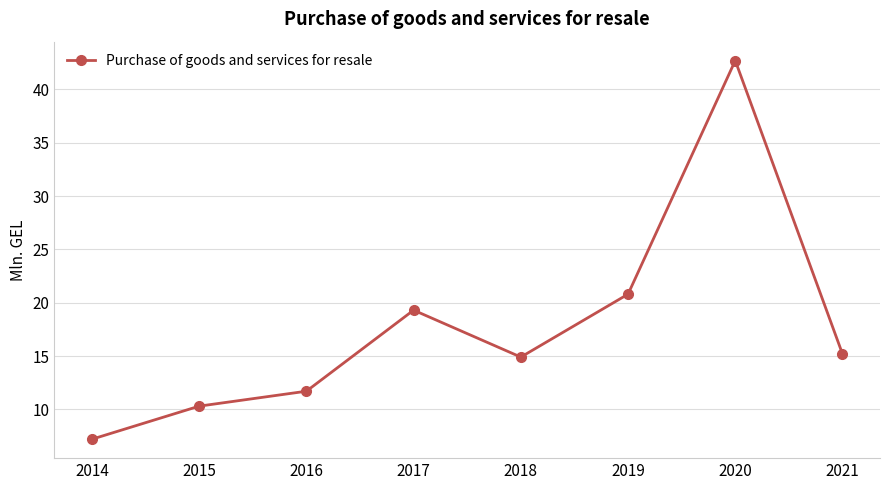

What is the ratio of the value at 2018 to the value at 2016?

1.3